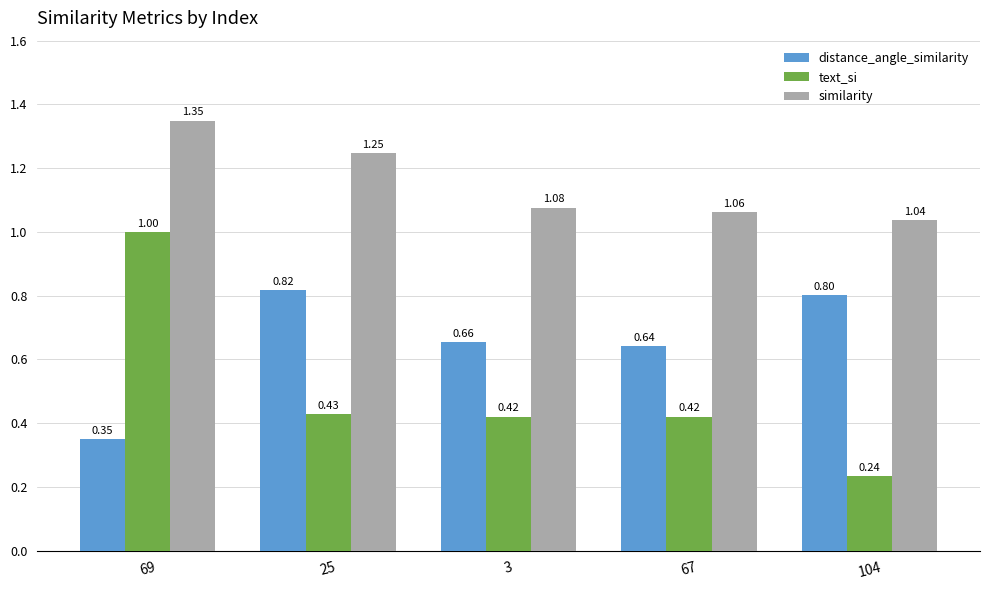

What is the highest value of the text_si series?

1.0